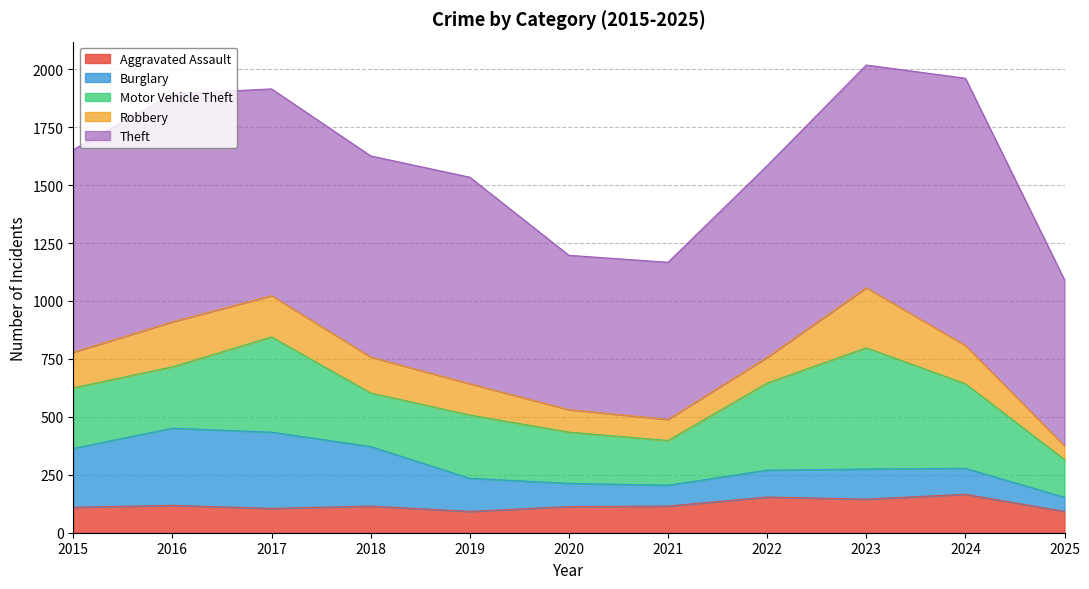

At which category does Motor Vehicle Theft reach its first local valley?

2018